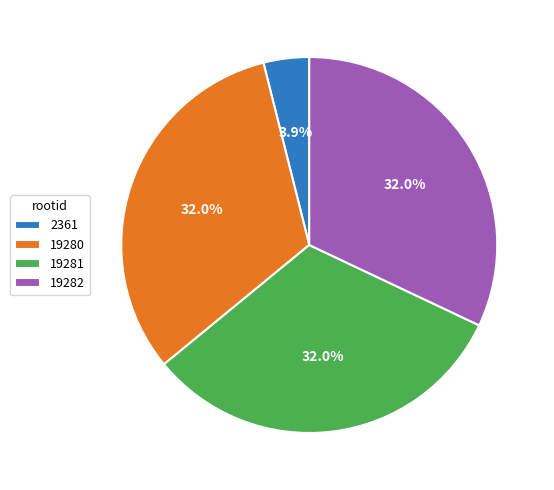

To the nearest percent, what is the average slice percentage?

25%